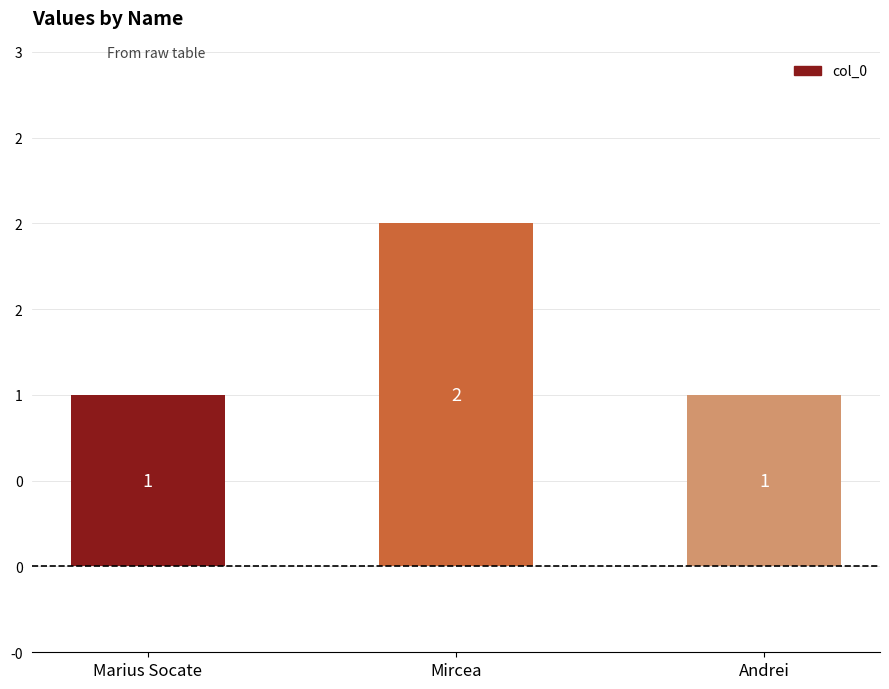

Are the bars horizontal?

No